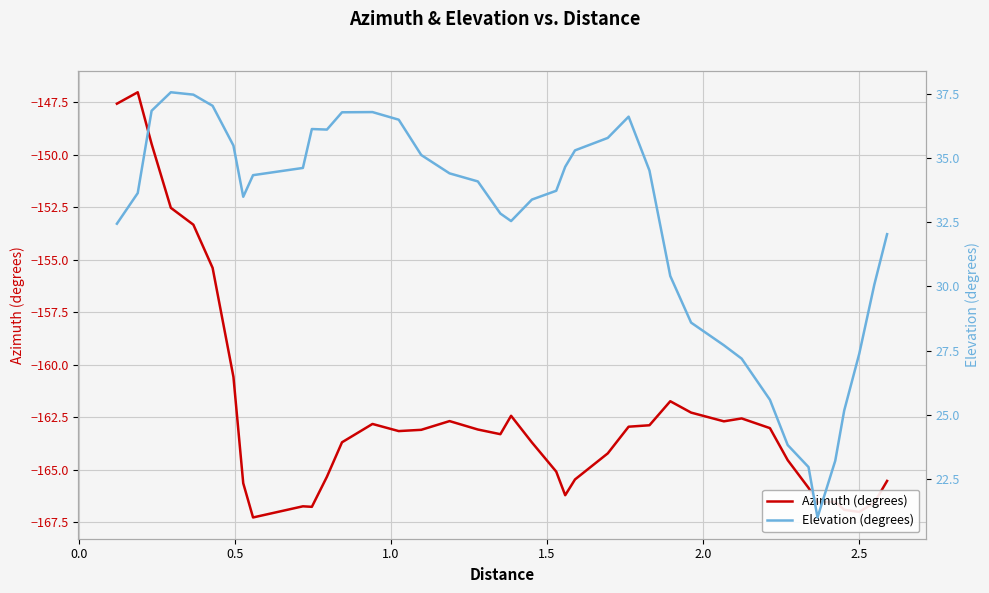

What is the maximum value for Azimuth (degrees)?

-147.0